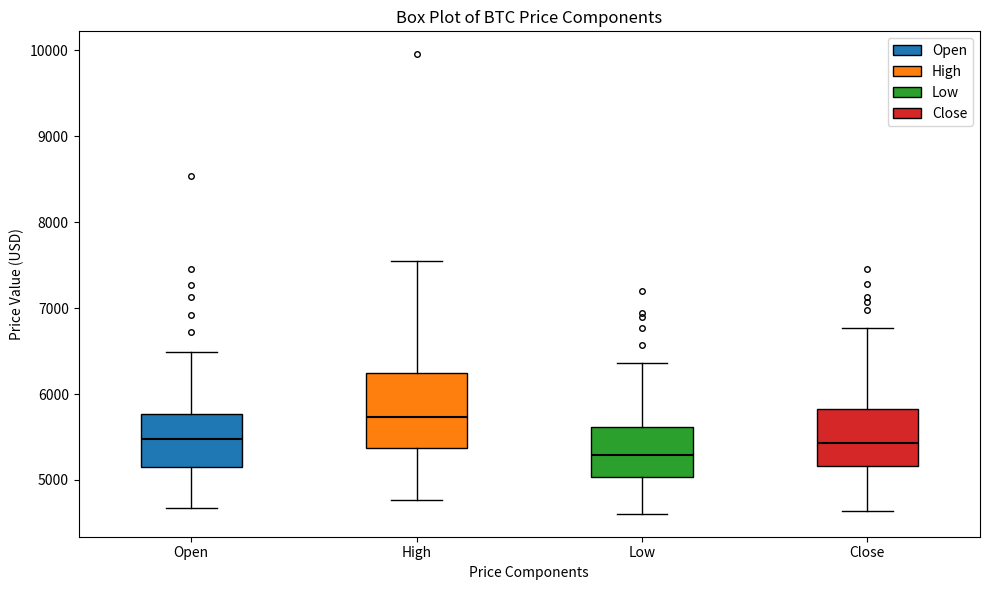

Which box has the highest median line?

High